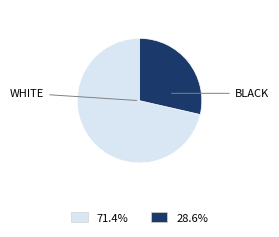

Is there a majority slice in this chart?

Yes